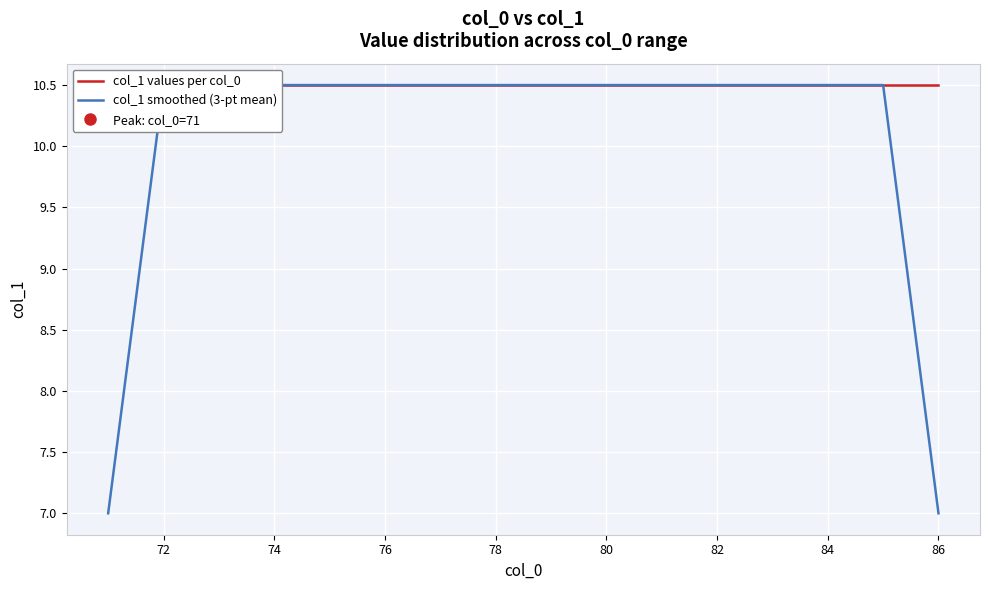

True or false: col_1 smoothed (3-pt mean) and col_1 values per col_0 cross at least once.

False